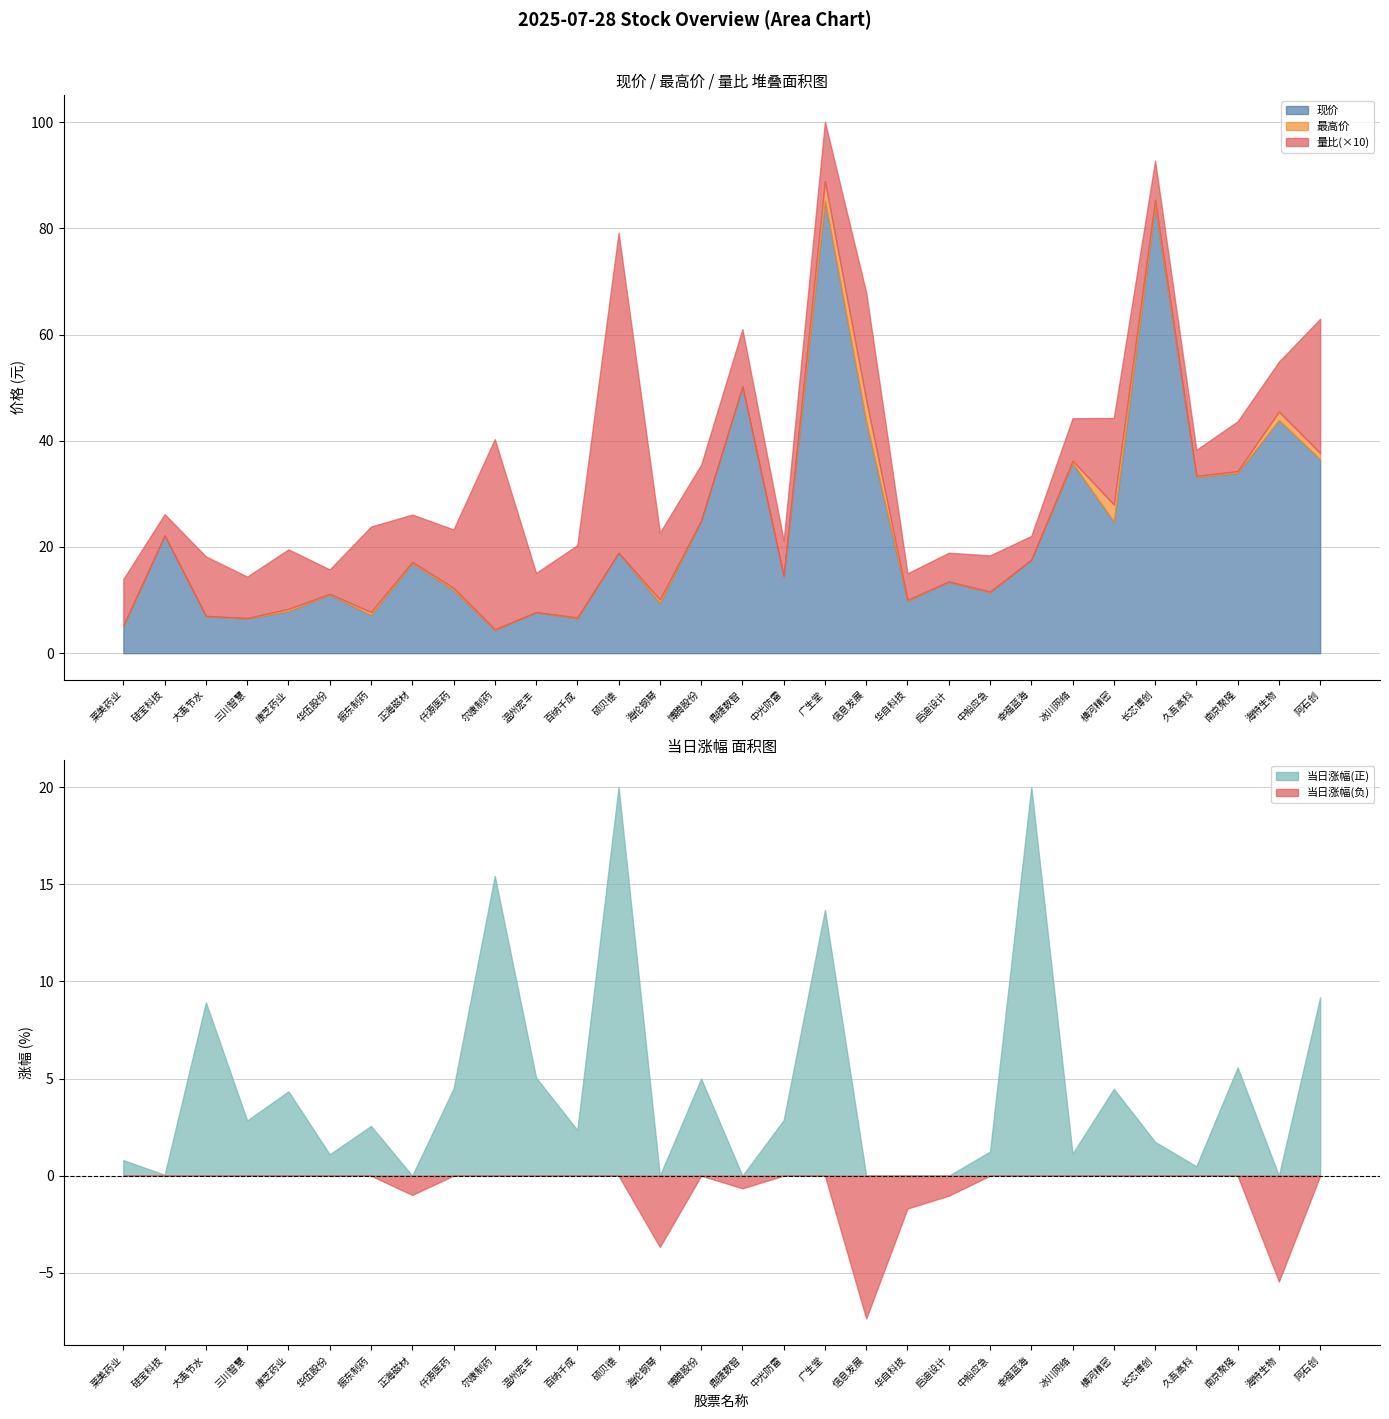

Which series changed the most between 冰川网络 and 横河精密?

现价